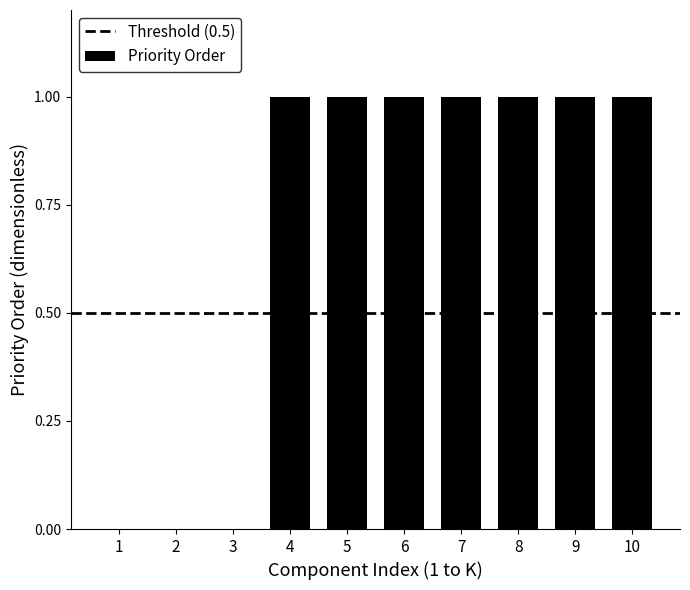

Approximately how many times larger is the value at 7 compared to 8?

1.0